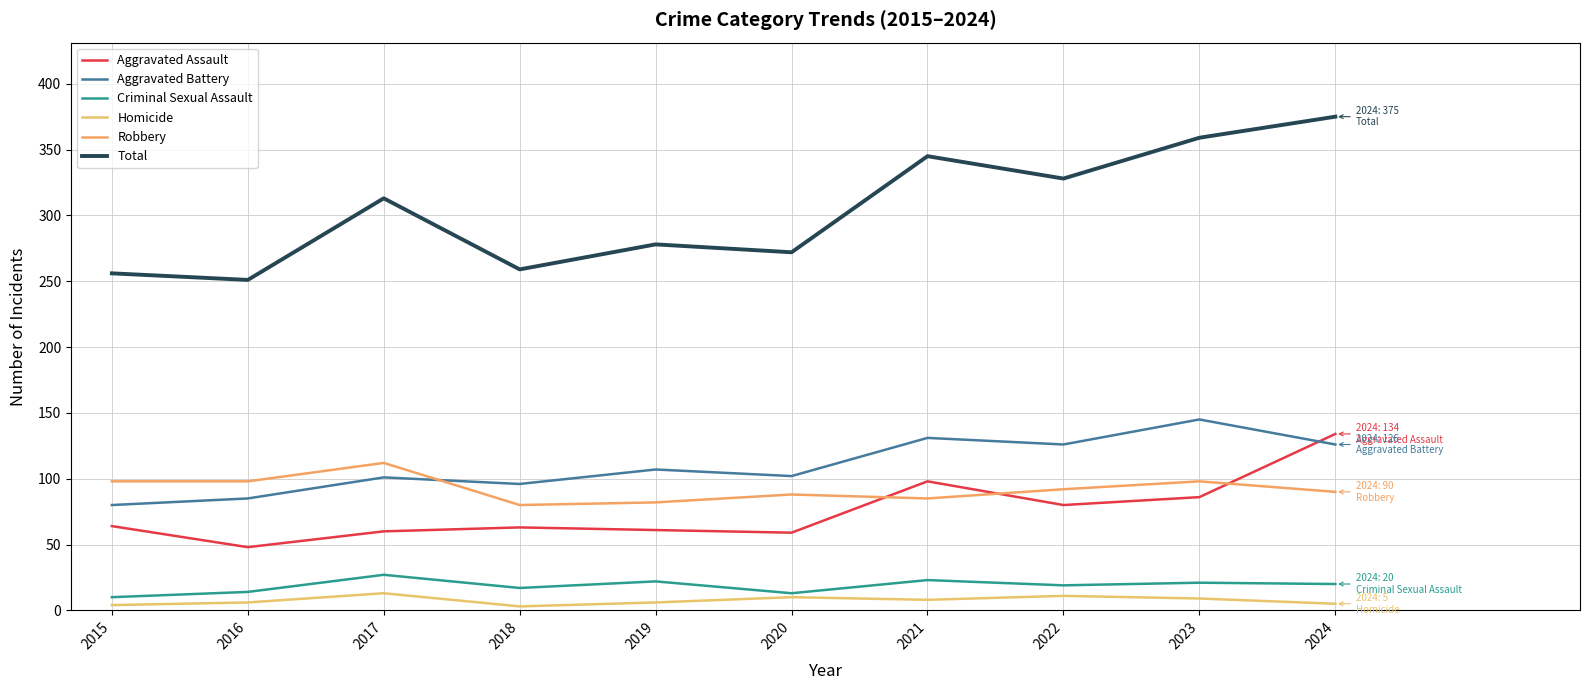

True or false: Aggravated Battery and Homicide intersect in this chart.

False